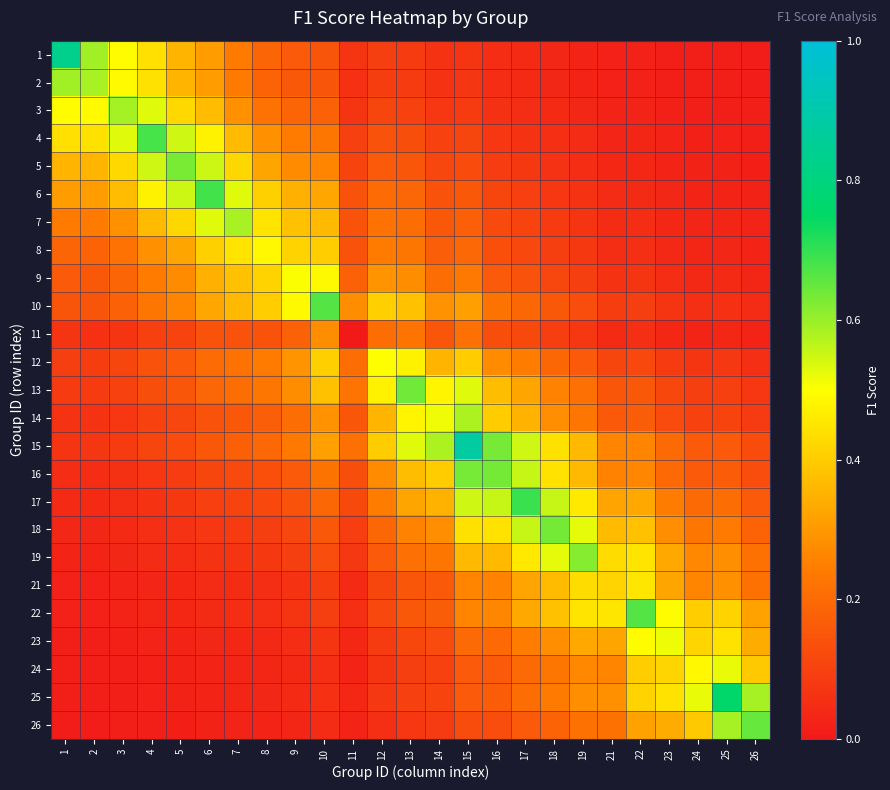

Which series has the largest total across all categories?

15